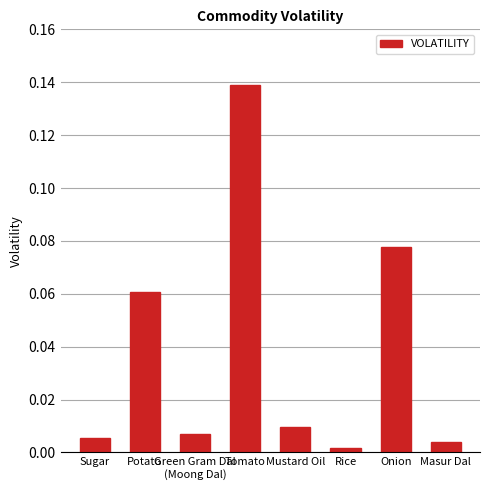

How many bars are there in total?

8